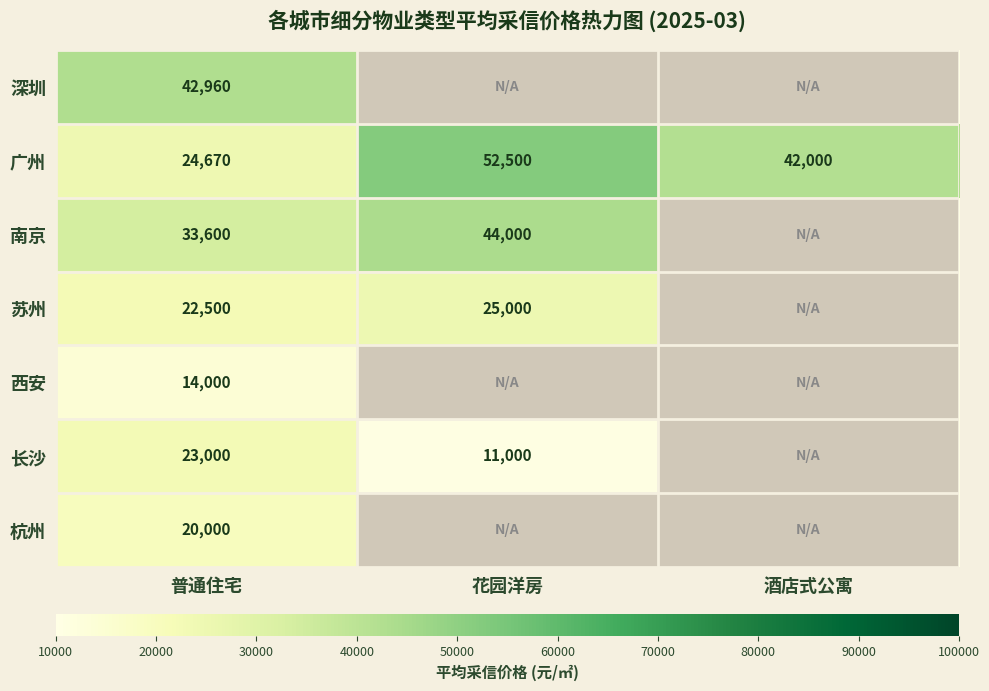

Rank the series by their maximum value, from lowest to highest.

西安, 杭州, 长沙, 苏州, 深圳, 南京, 广州